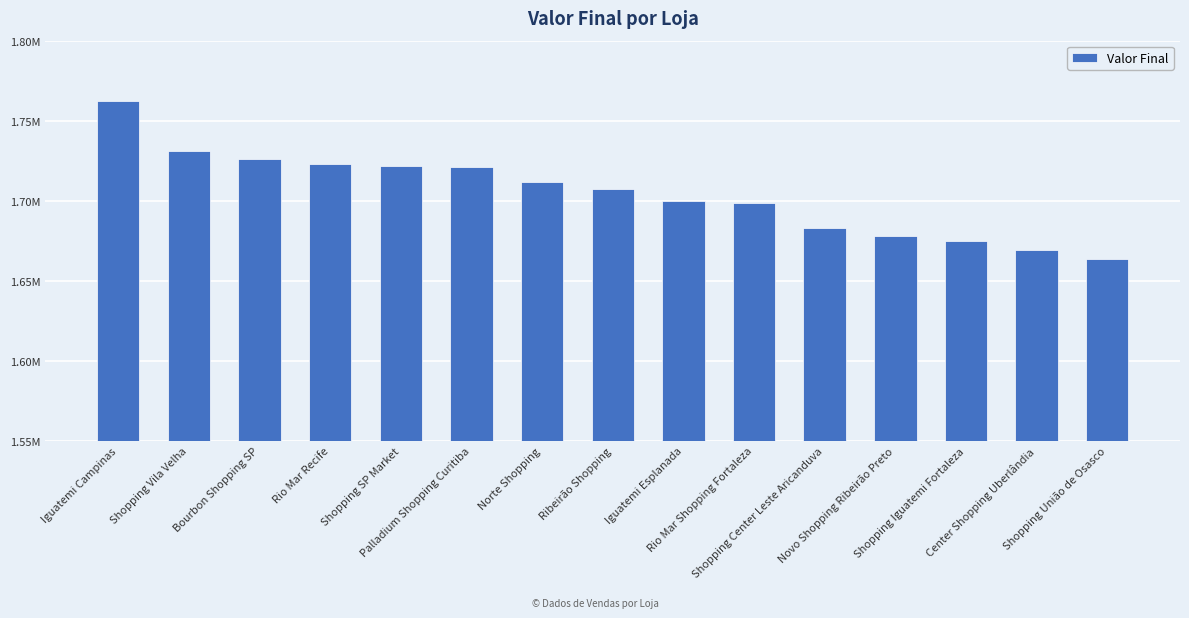

At which category does the chart reach its minimum across all series?

Shopping União de Osasco